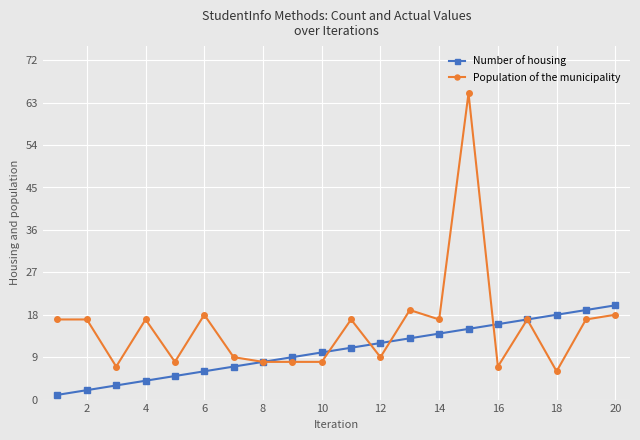

Which series has the widest spread of values?

Population of the municipality